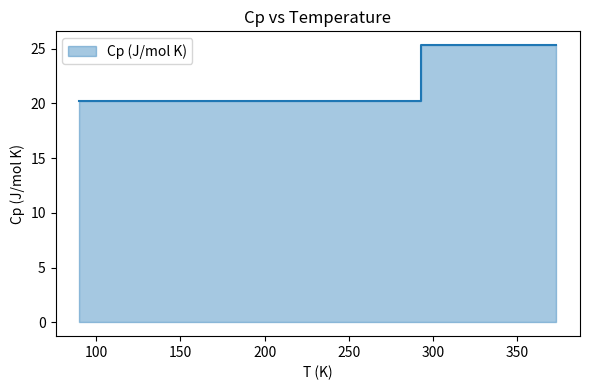

Which label corresponds to the smallest value in the chart?

90